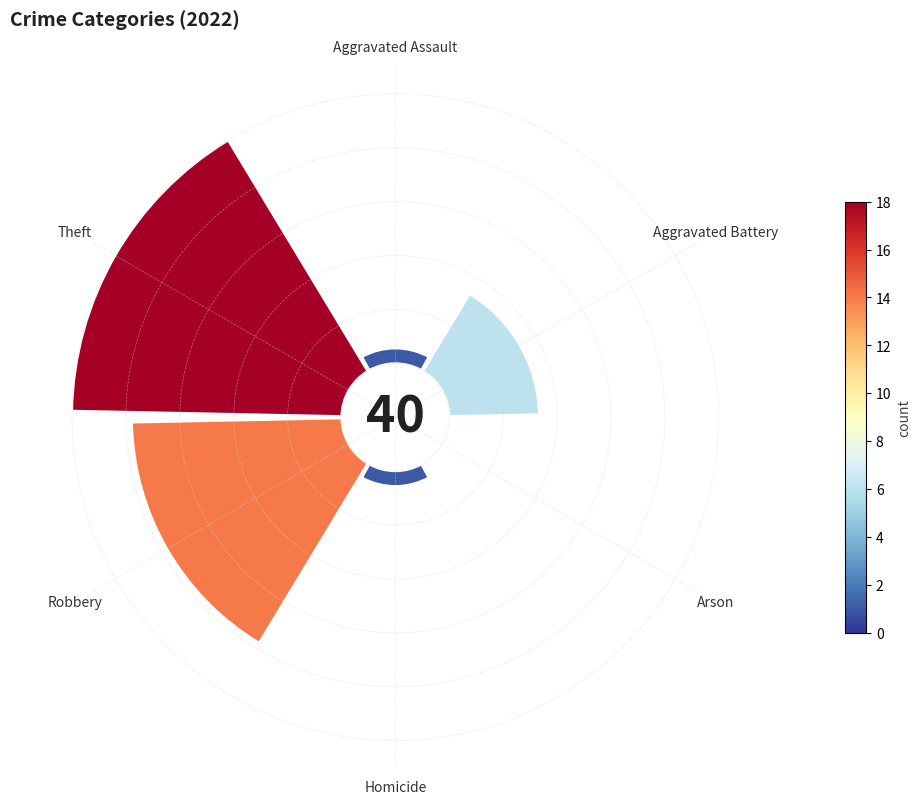

How many segments does this pie chart have?

6